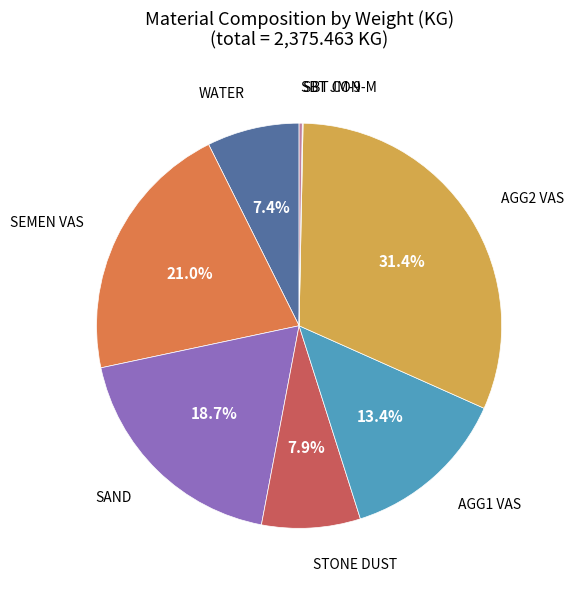

To the nearest percent, what is the average slice percentage?

12%